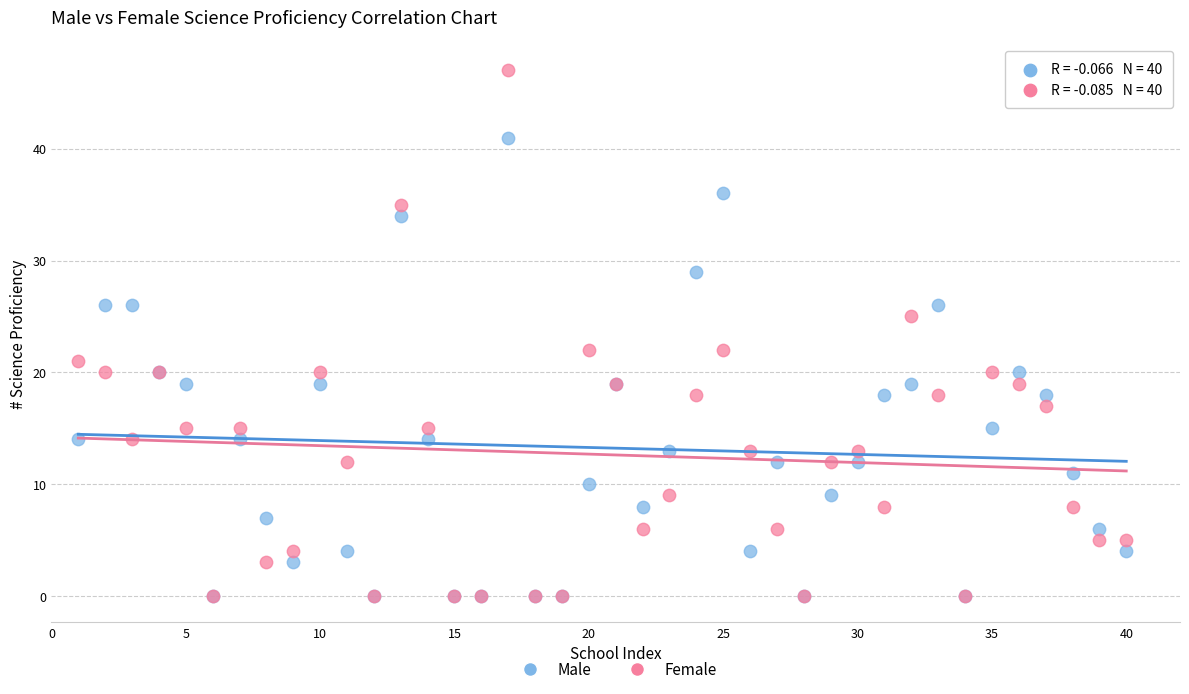

Which series reaches the maximum Y coordinate?

Female